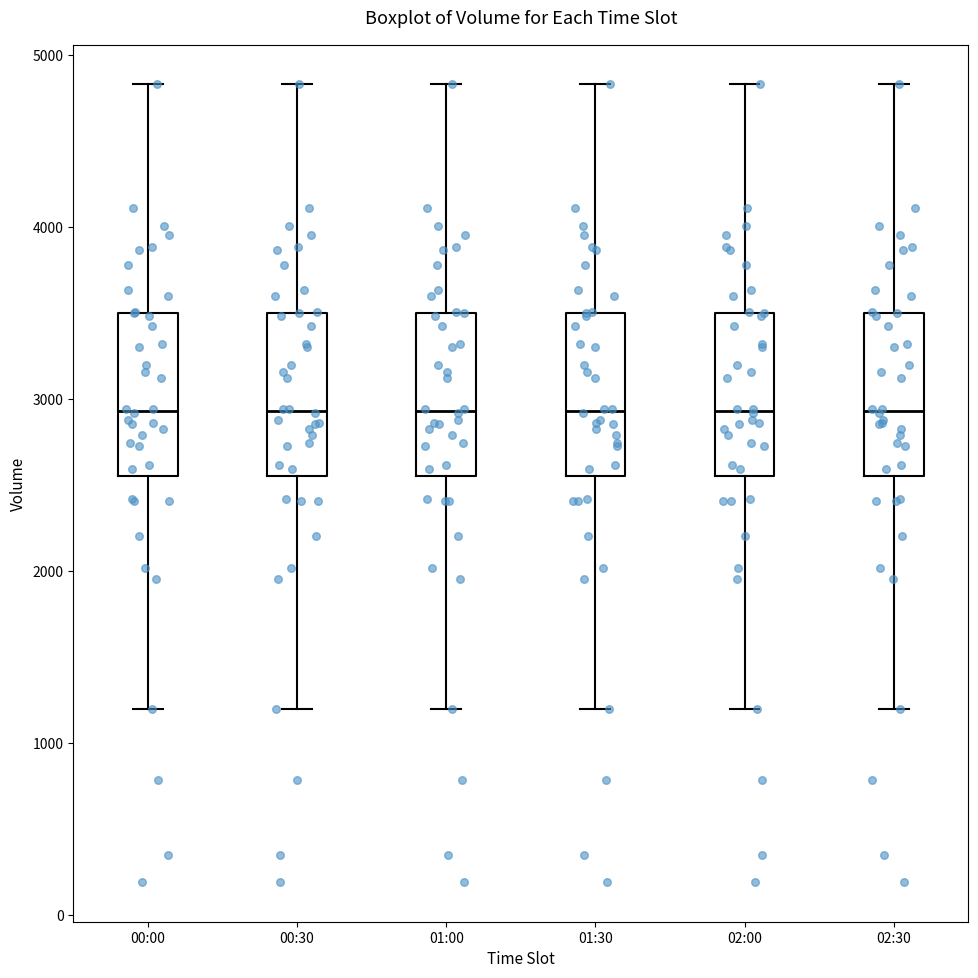

Reading left to right, read every box against the y-axis: the position of its median line, the range the box covers, and the ends of its whiskers. The values are not printed on the chart, so give them approximately, as read against the axis.

00:00: median 2900, box 2600 to 3500, whiskers 1200 to 4800
00:30: median 2900, box 2600 to 3500, whiskers 1200 to 4800
01:00: median 2900, box 2600 to 3500, whiskers 1200 to 4800
01:30: median 2900, box 2600 to 3500, whiskers 1200 to 4800
02:00: median 2900, box 2600 to 3500, whiskers 1200 to 4800
02:30: median 2900, box 2600 to 3500, whiskers 1200 to 4800